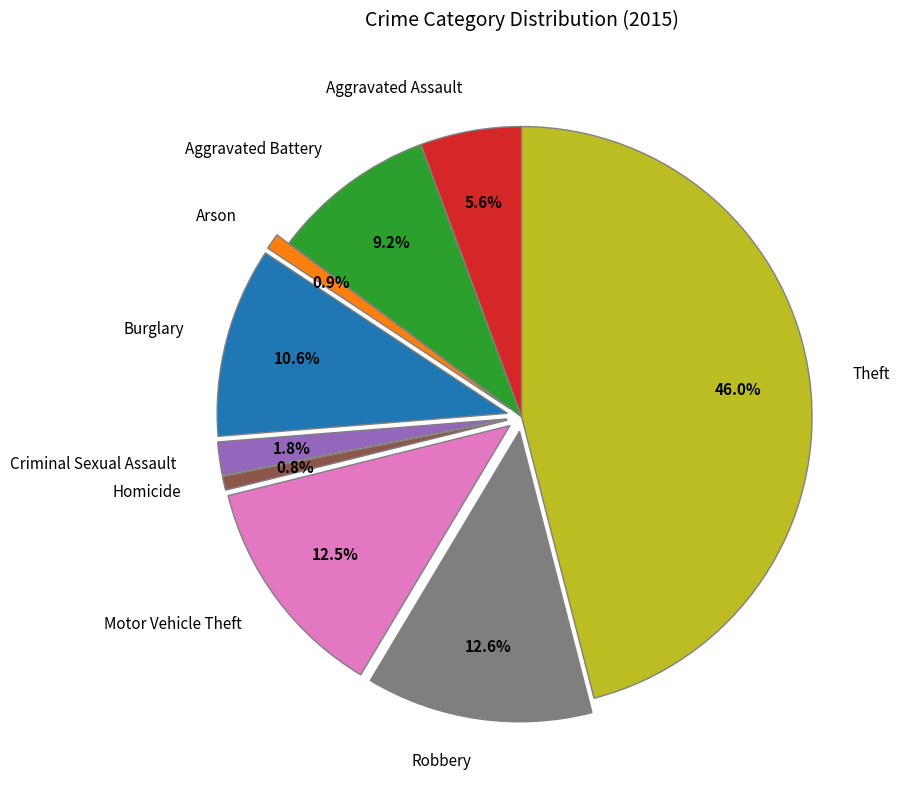

What is the ratio of the value at Aggravated Assault to the value at Robbery?

0.4